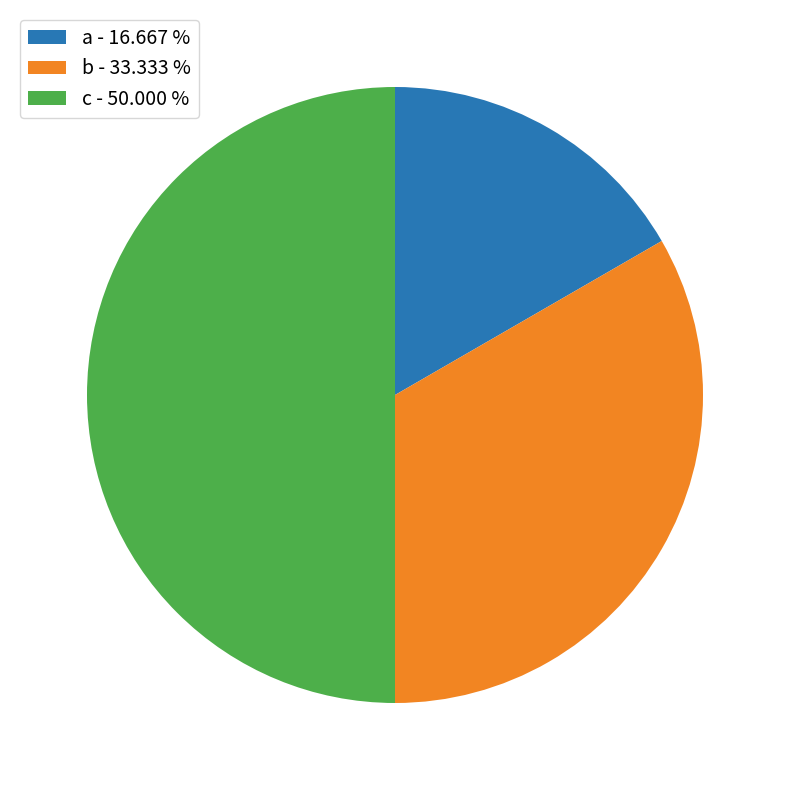

The c slice represents 57% of the pie. True or false?

False